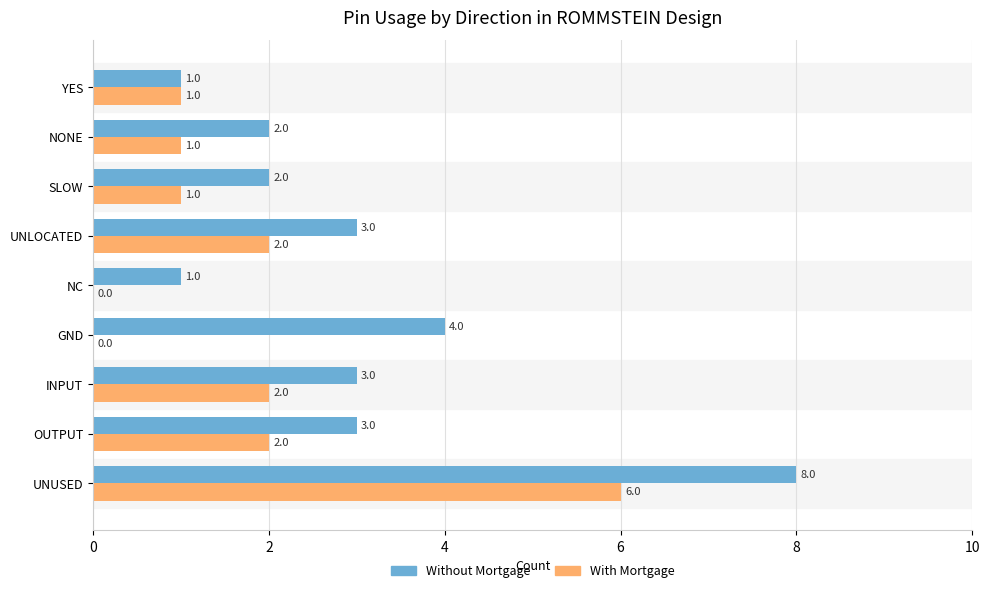

What are all the series names shown in the legend?

Without Mortgage, With Mortgage